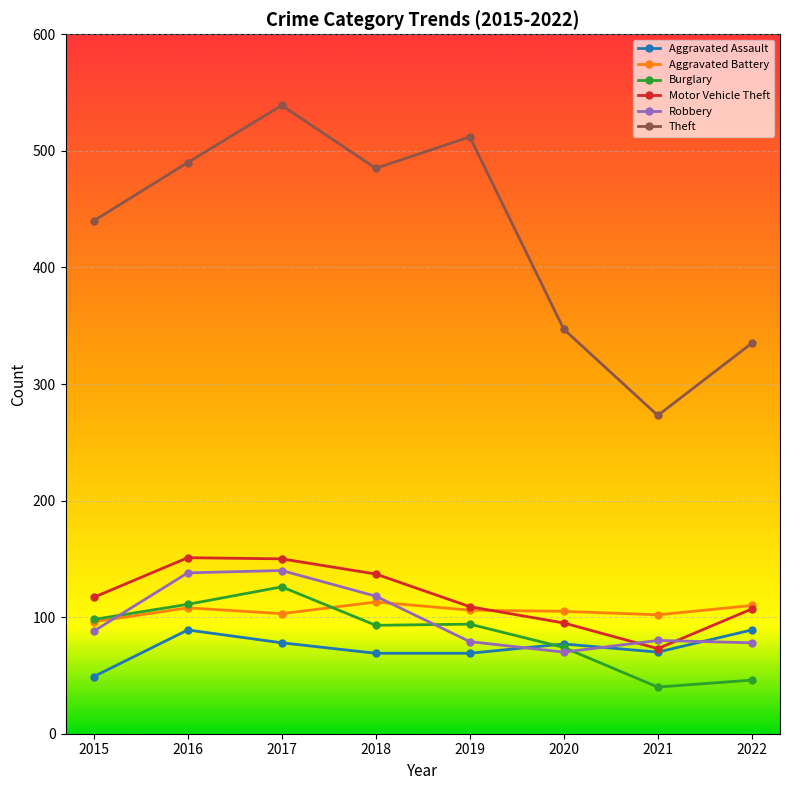

Is the value of Aggravated Battery at 2016 greater than the value of Motor Vehicle Theft at 2018?

No